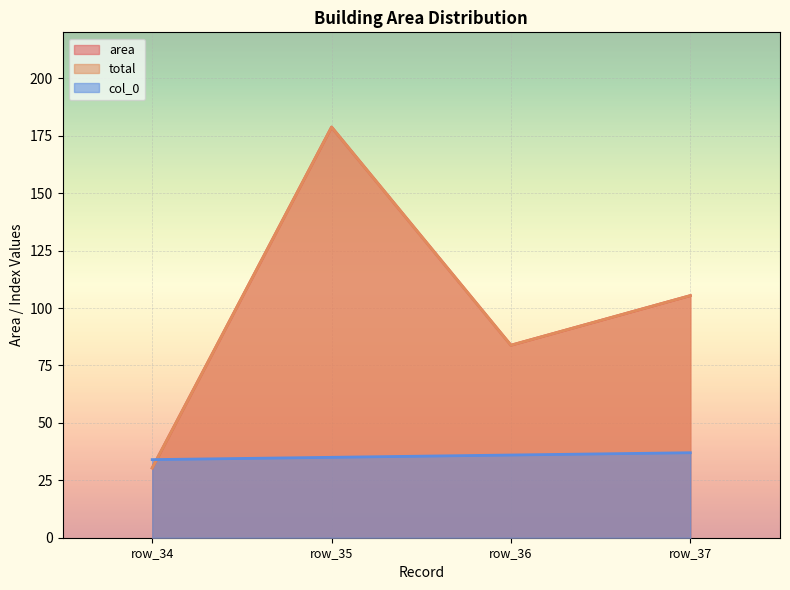

What are all the series names shown in the legend?

area, total, col_0